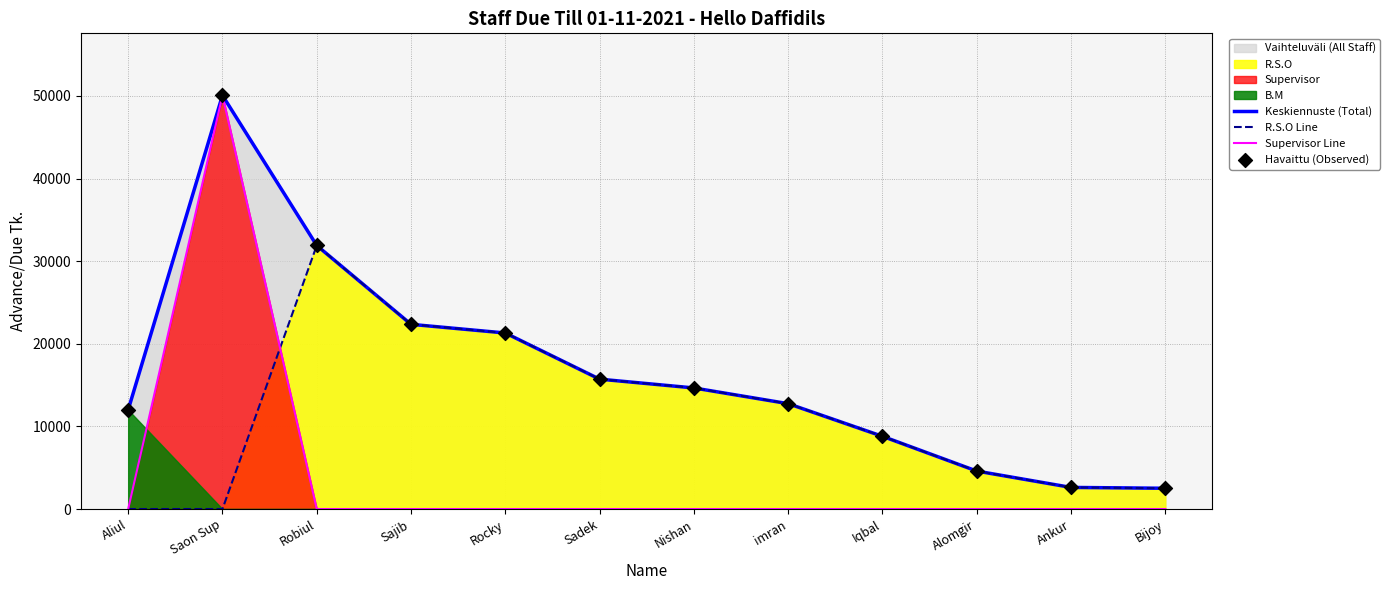

At how many categories does at least one series exceed 19927?

4